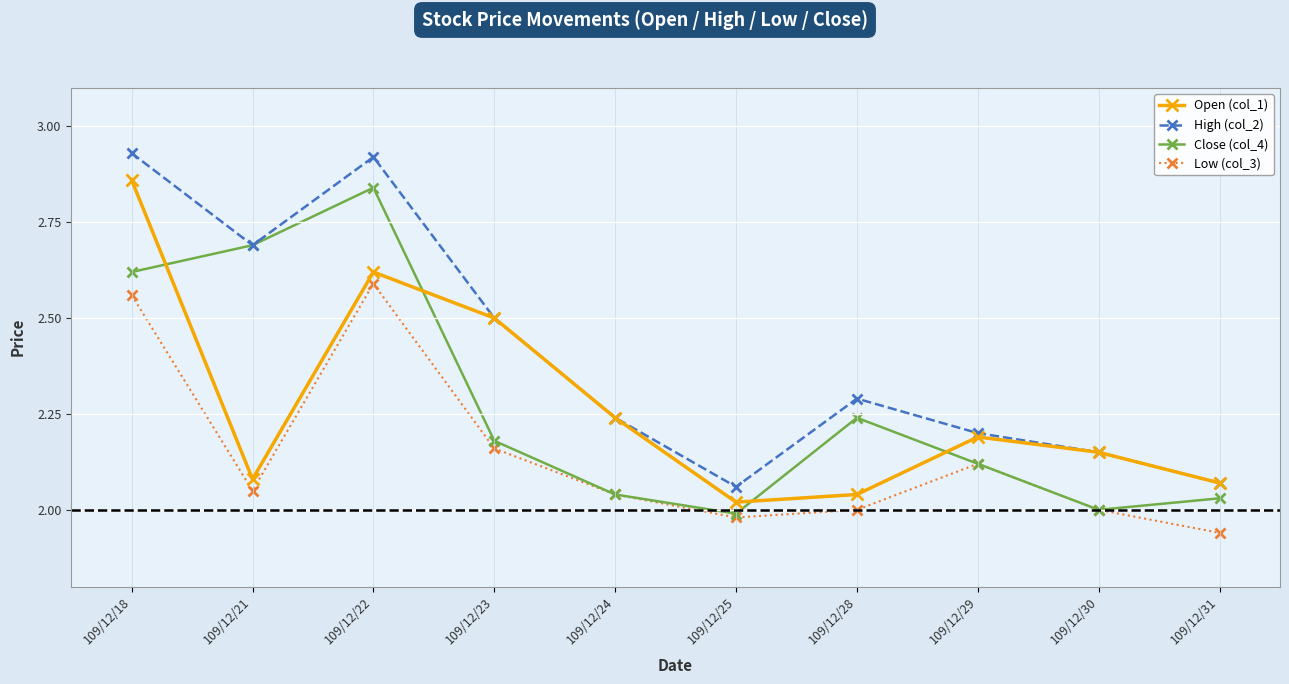

Rank the series by their maximum value, from highest to lowest.

High (col_2), Open (col_1), Close (col_4), Low (col_3)